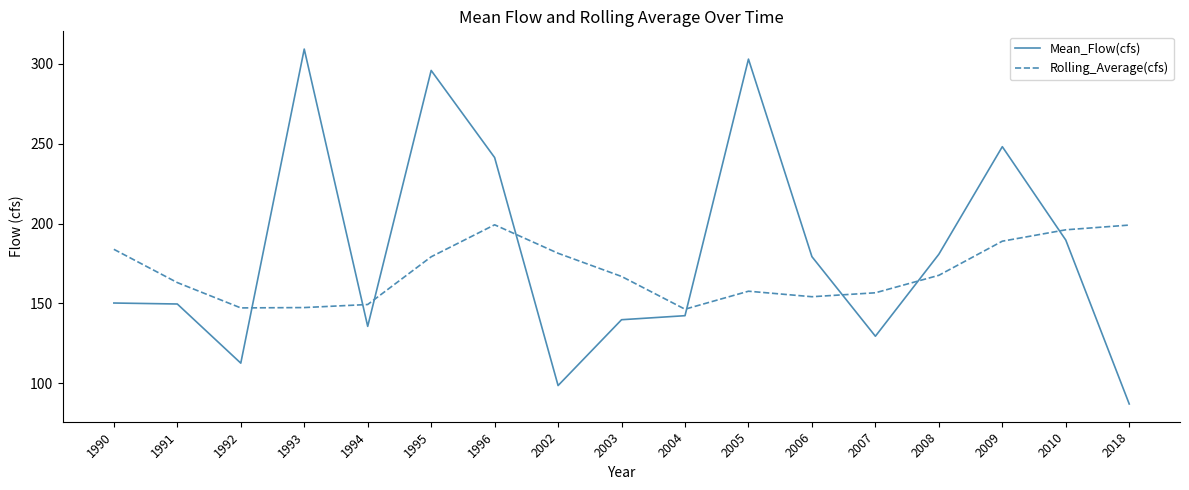

How many times do Rolling_Average(cfs) and Mean_Flow(cfs) cross each other?

8